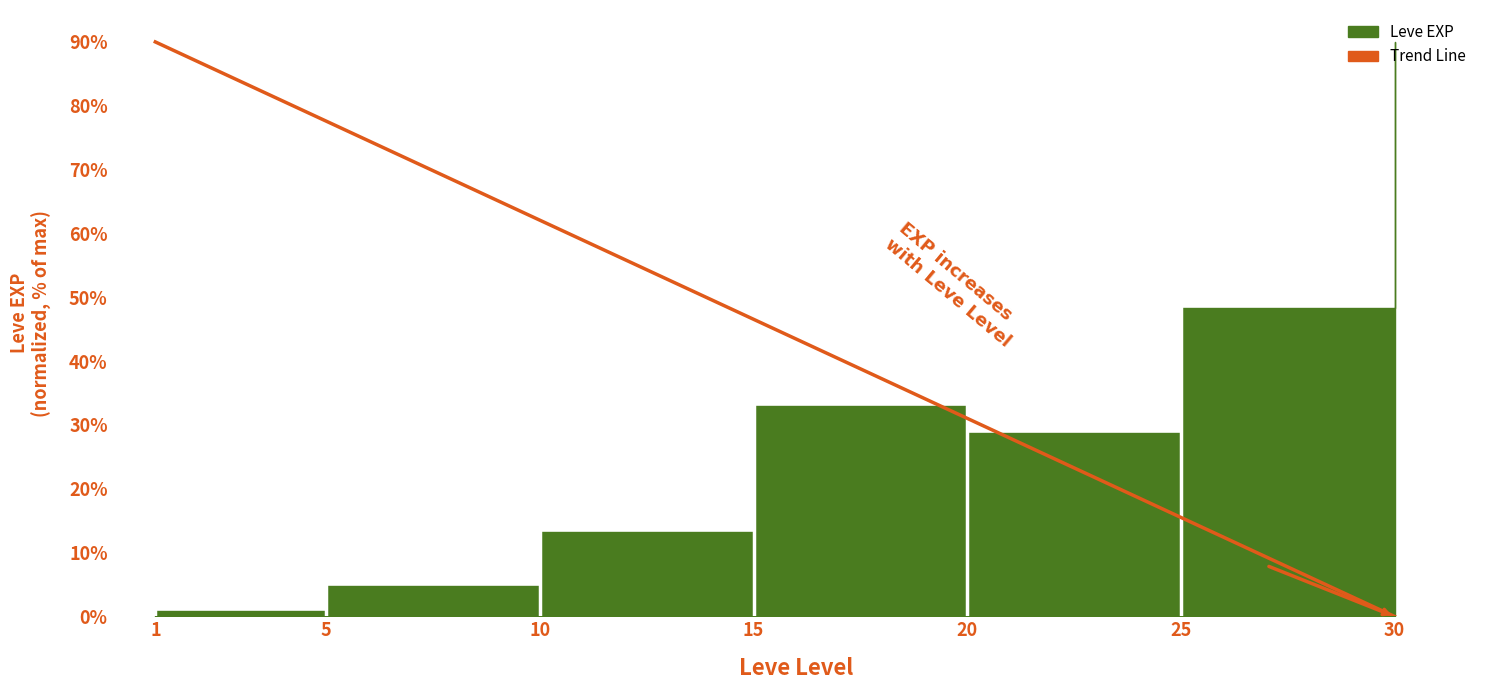

Does the chart display data point markers on the line(s)?

No